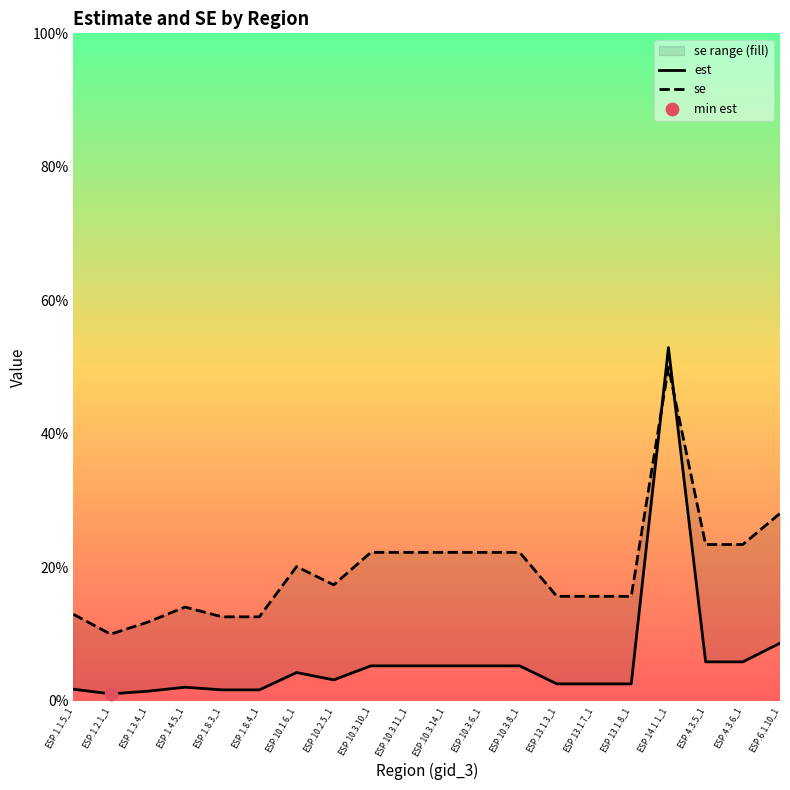

At how many categories does at least one series exceed 0?

20